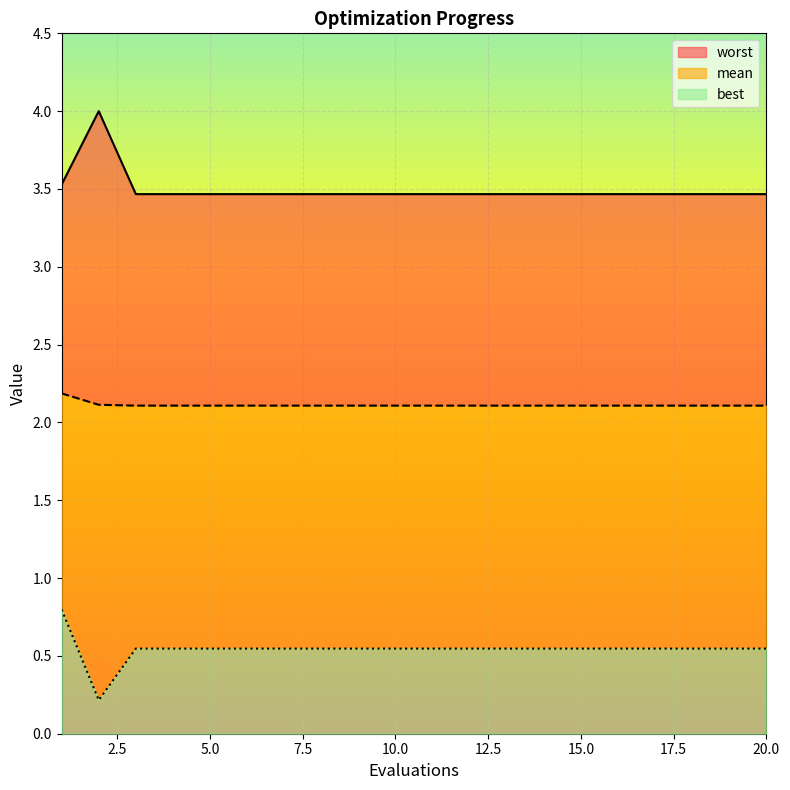

Reading left to right, extract all data points from this chart.

mean: 1=2.2	2=2.1	3=2.1	4=2.1	5=2.1	6=2.1	7=2.1	8=2.1	9=2.1	10=2.1	11=2.1	12=2.1	13=2.1	14=2.1	15=2.1	16=2.1	17=2.1	18=2.1	19=2.1	20=2.1
best: 1=0.8	2=0.2	3=0.5	4=0.5	5=0.5	6=0.5	7=0.5	8=0.5	9=0.5	10=0.5	11=0.5	12=0.5	13=0.5	14=0.5	15=0.5	16=0.5	17=0.5	18=0.5	19=0.5	20=0.5
worst: 1=3.5	2=4.0	3=3.5	4=3.5	5=3.5	6=3.5	7=3.5	8=3.5	9=3.5	10=3.5	11=3.5	12=3.5	13=3.5	14=3.5	15=3.5	16=3.5	17=3.5	18=3.5	19=3.5	20=3.5